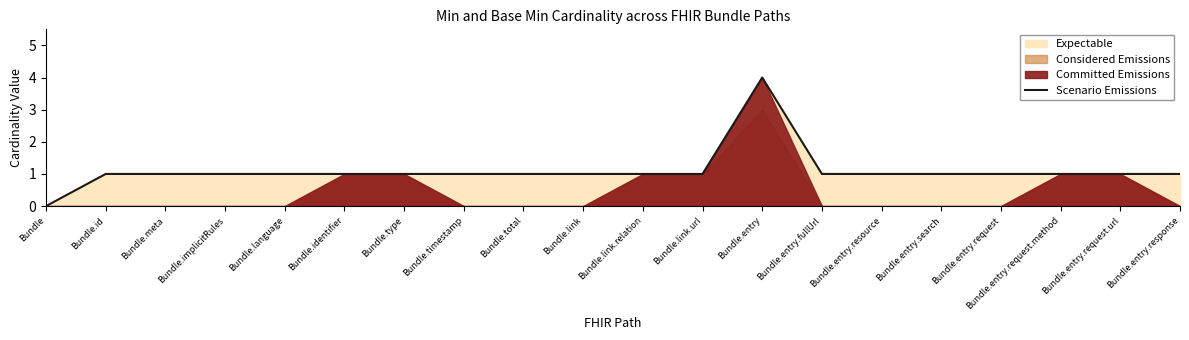

What is the sum of the values at Bundle.identifier and Bundle.id?

2